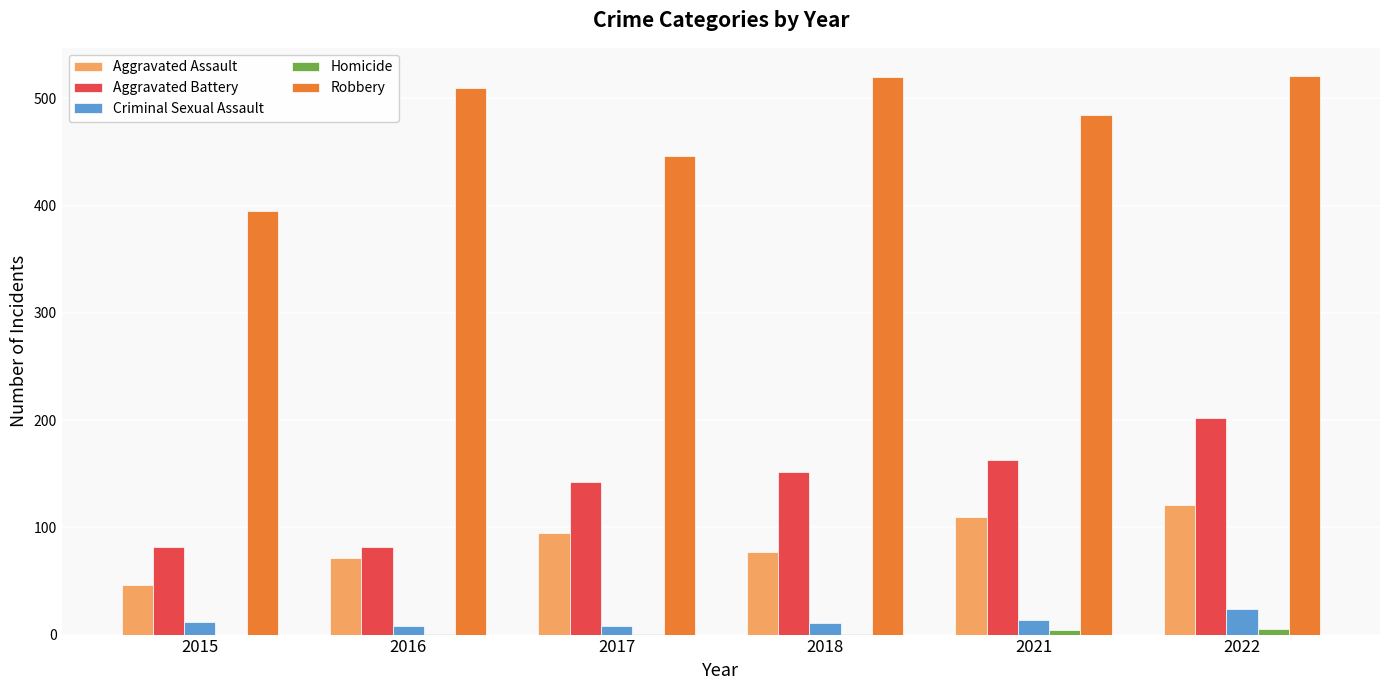

The value of Robbery at 2016 is 676. True or false?

False